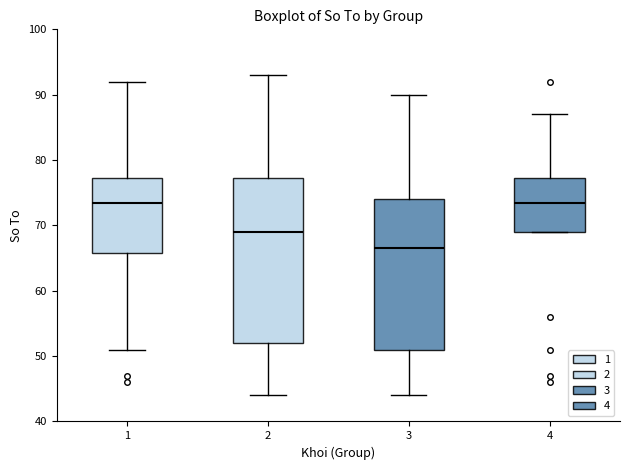

Reading left to right, transcribe this box plot: for each box, give where its median line is, the range the box spans, and where its two whiskers end, as read against the y-axis. The values are not printed on the chart, so give them approximately, as read against the axis.

1: median 74, box 66 to 77, whiskers 51 to 92
2: median 69, box 52 to 77, whiskers 44 to 93
3: median 67, box 51 to 74, whiskers 44 to 90
4: median 74, box 69 to 77, whiskers 69 to 87